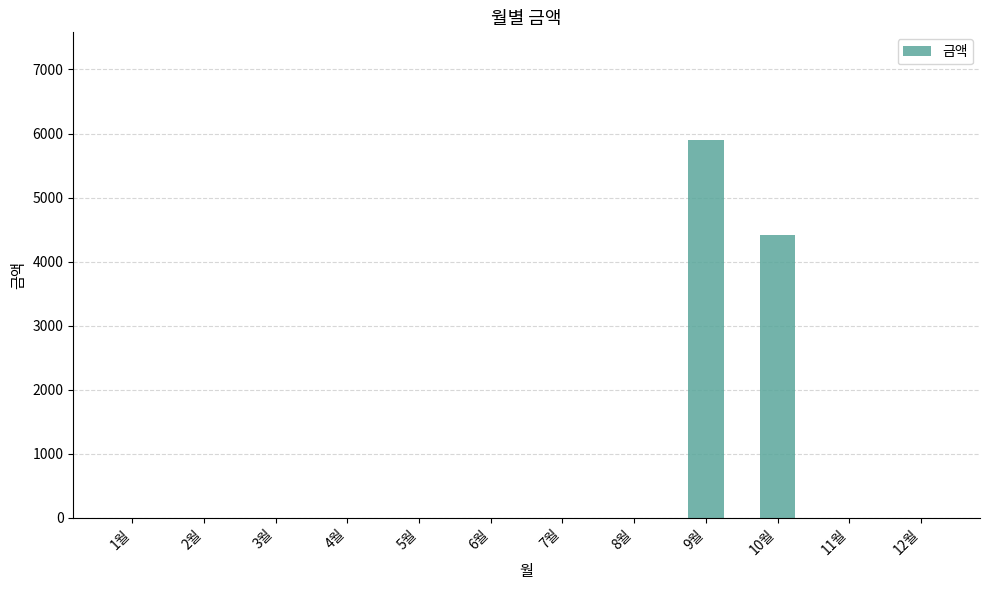

What is the change in value from 2월 to 9월?

+5900